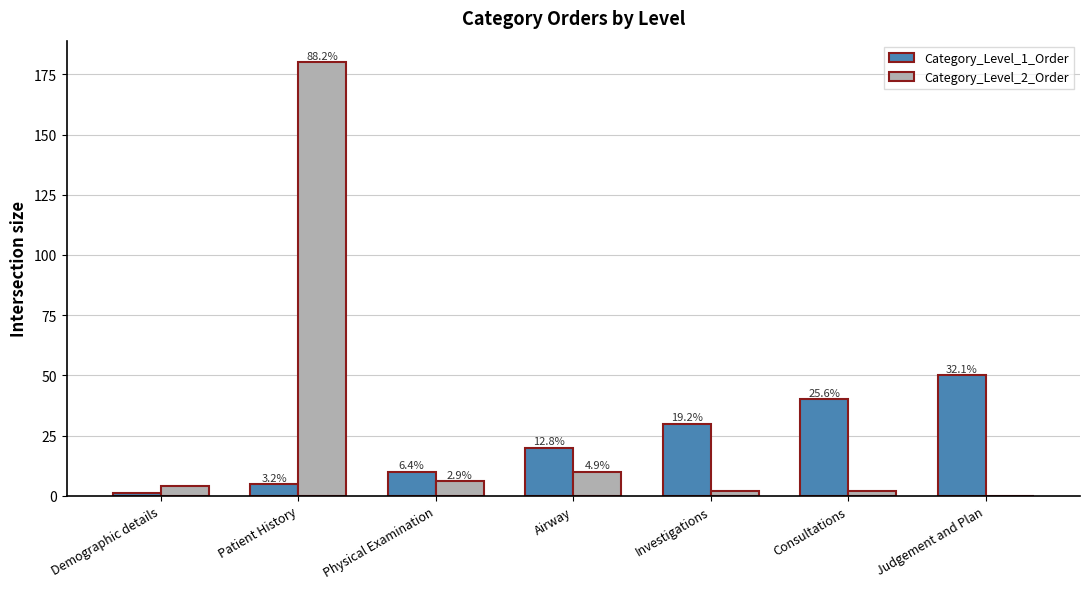

What is the sum of the Category_Level_1_Order values at Demographic details and Patient History?

6